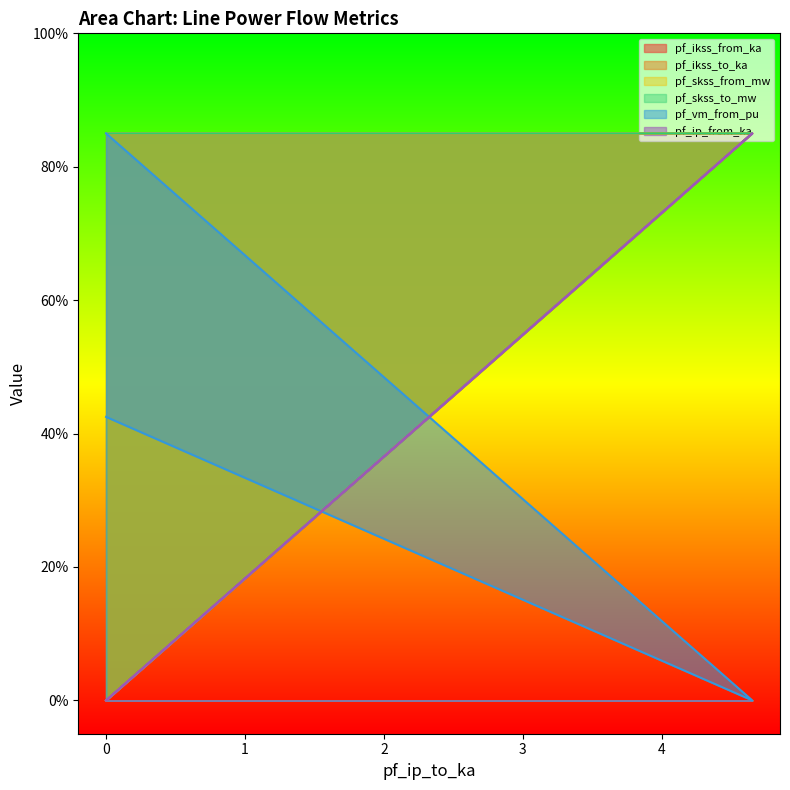

What is the sum of all pf_skss_from_mw values?

170.0